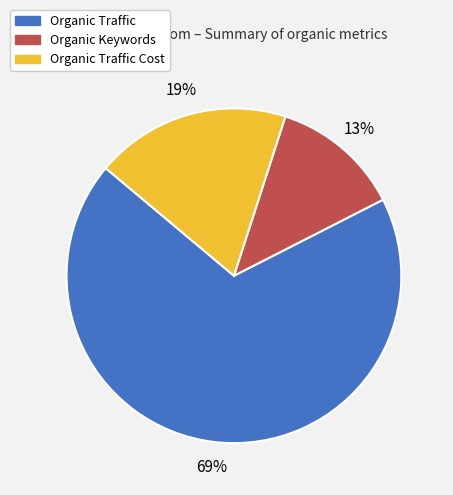

To the nearest percent, what is the average slice percentage?

33%